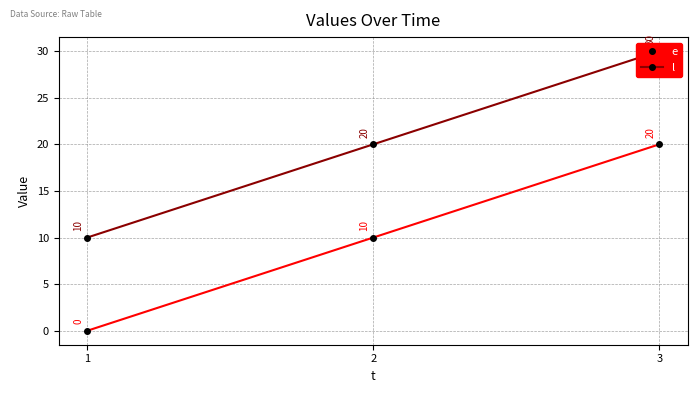

What is the minimum value for l?

10